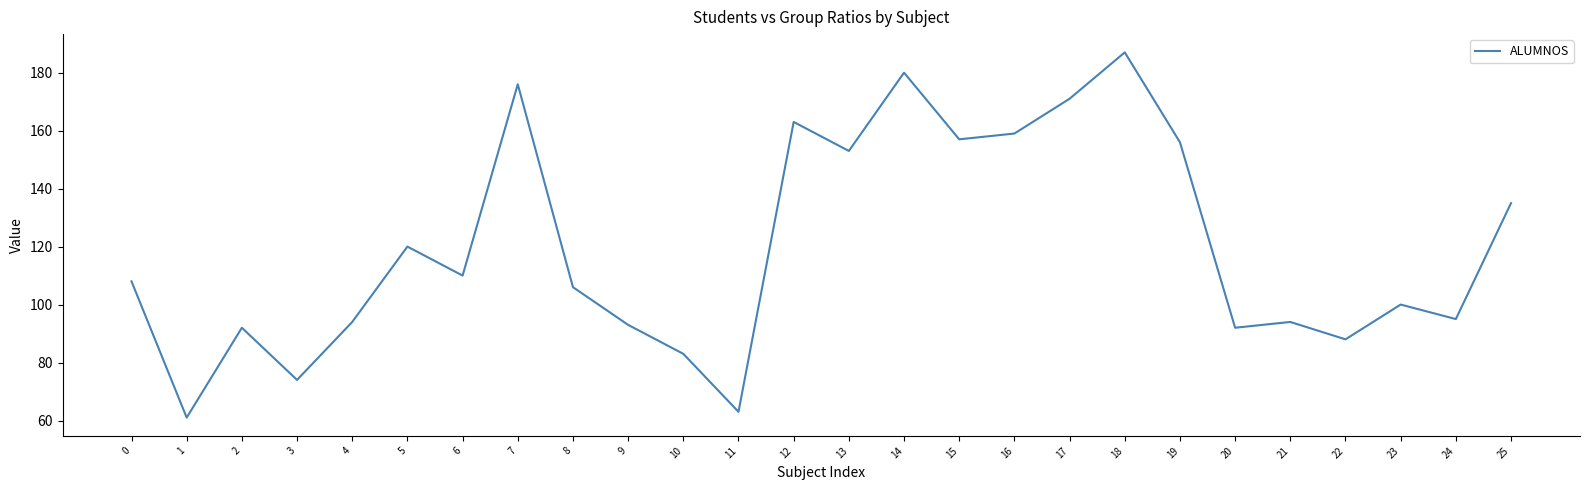

Reading right to left, what are all the values shown in this chart?

25=135	24=95	23=100	22=88	21=94	20=92	19=156	18=187	17=171	16=159	15=157	14=180	13=153	12=163	11=63	10=83	9=93	8=106	7=176	6=110	5=120	4=94	3=74	2=92	1=61	0=108